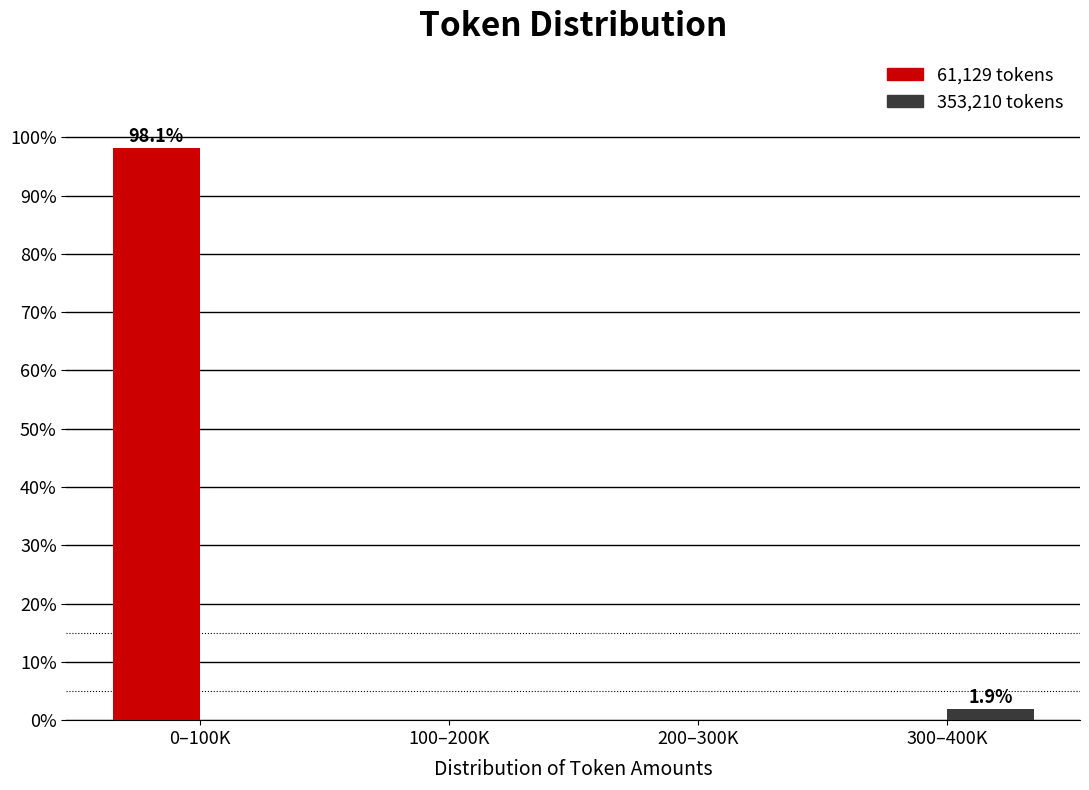

Reading right to left, what are all the values shown in this chart?

61,129 tokens: 300–400K=0.0	200–300K=0.0	100–200K=0.0	0–100K=98.1
353,210 tokens: 300–400K=1.9	200–300K=0.0	100–200K=0.0	0–100K=0.0